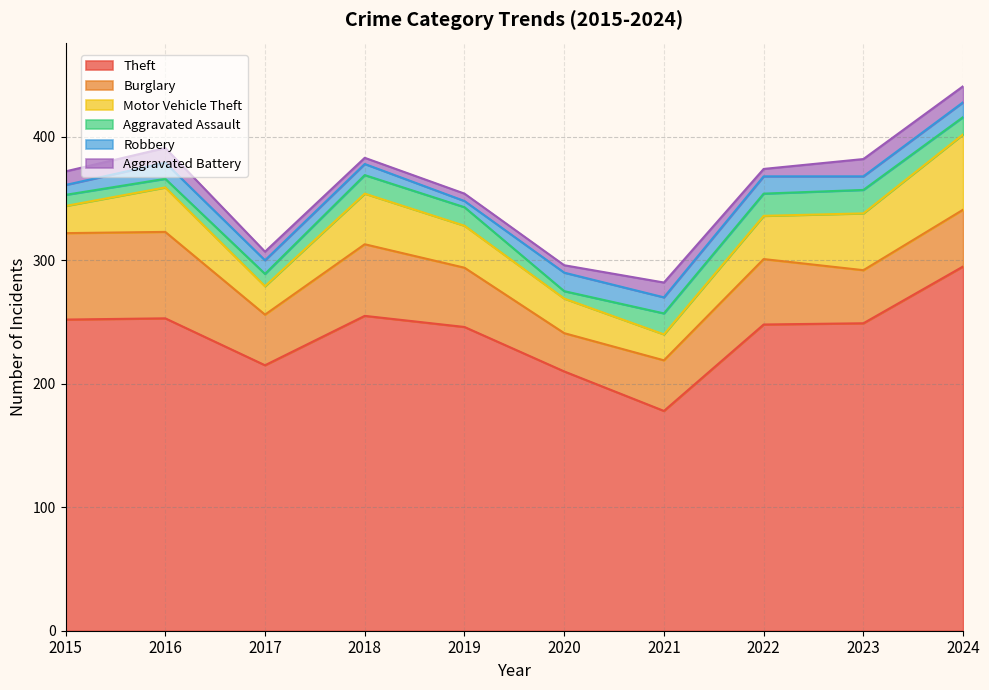

List the series in order of their peak value, lowest first.

Aggravated Battery, Robbery, Aggravated Assault, Motor Vehicle Theft, Burglary, Theft